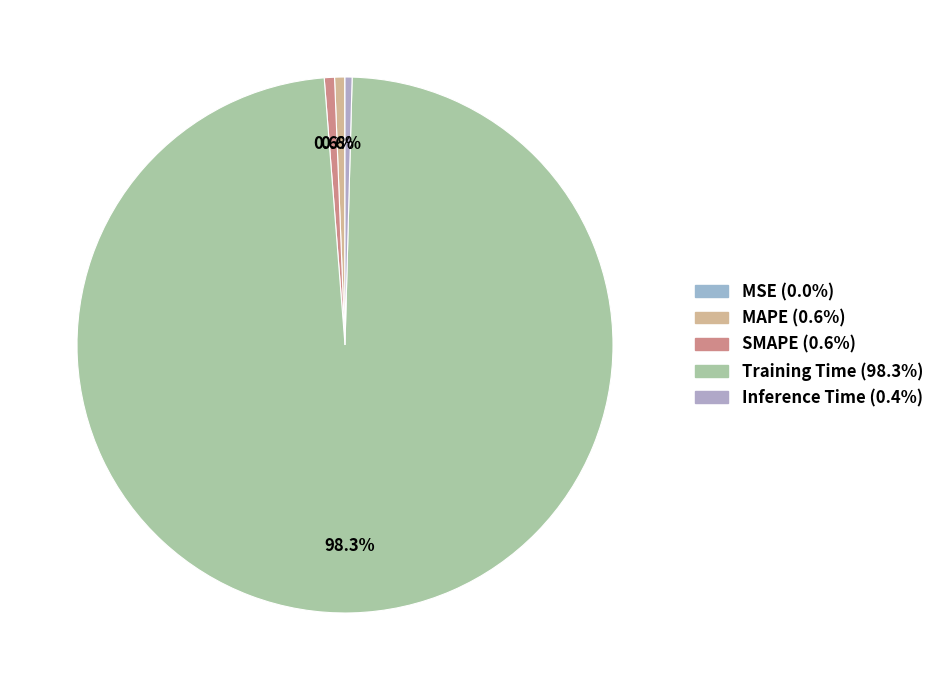

Is it true that MAPE is 1% of the pie?

True